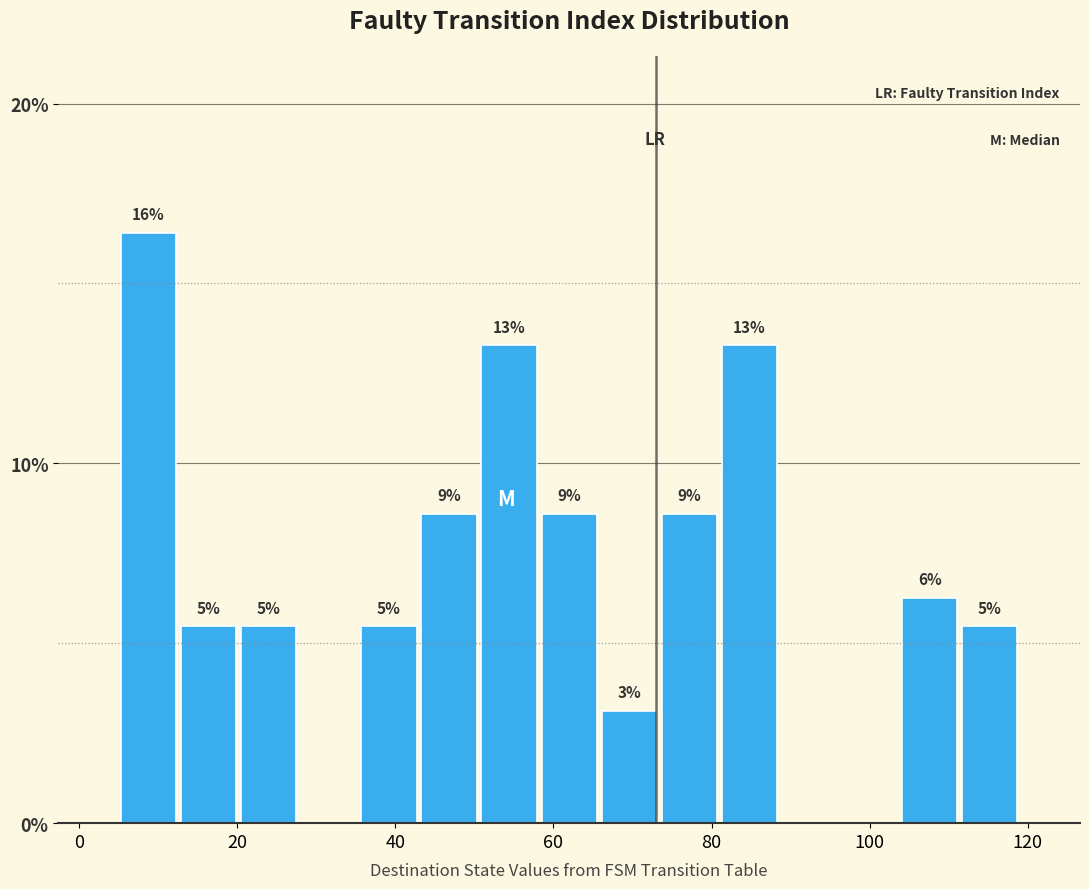

Read against the x-axis, roughly where is the centre of the tallest bar?

8